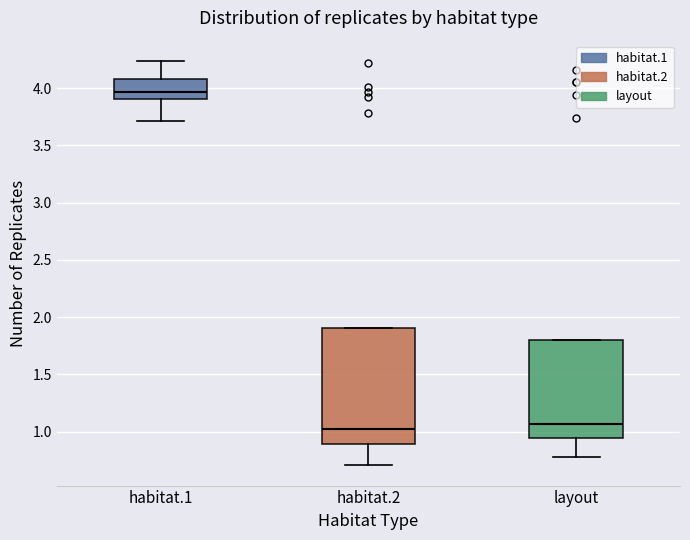

Reading left to right, transcribe this box plot: for each box, give where its median line is, the range the box spans, and where its two whiskers end, as read against the y-axis. The values are not printed on the chart, so give them approximately, as read against the axis.

habitat.1: median 3.95, box 3.90 to 4.10, whiskers 3.70 to 4.25
habitat.2: median 1.00, box 0.90 to 1.90, whiskers 0.70 to 1.90
layout: median 1.05, box 0.95 to 1.80, whiskers 0.80 to 1.80